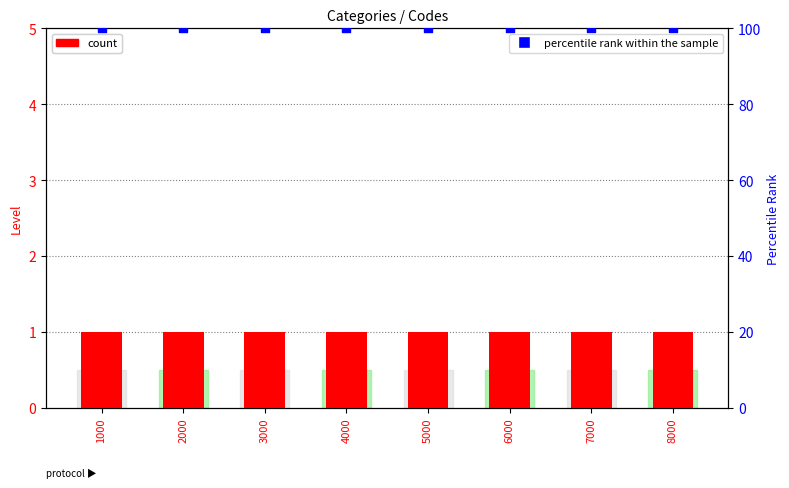

What are all the series names shown in the legend?

count, percentile rank within the sample